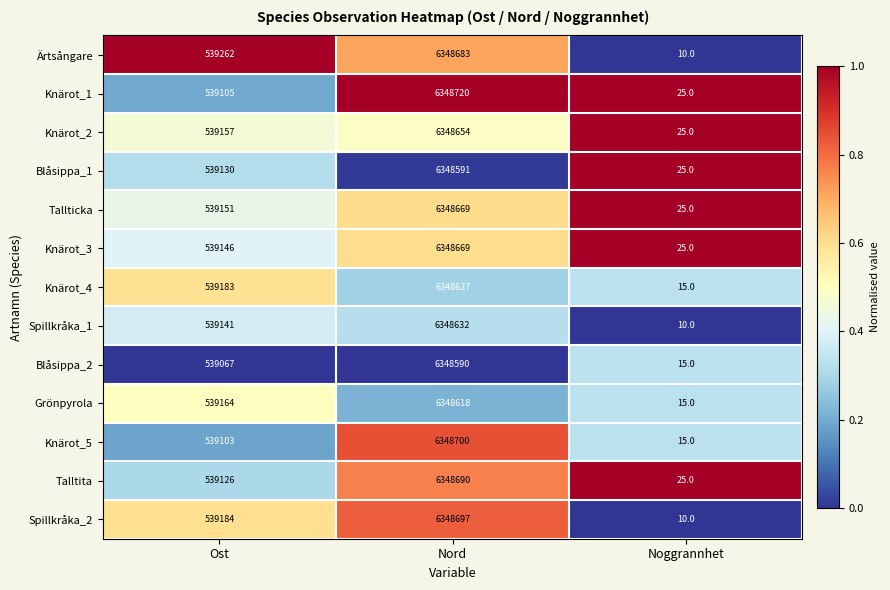

The value of Ärtsångare at Noggrannhet is 10. True or false?

True